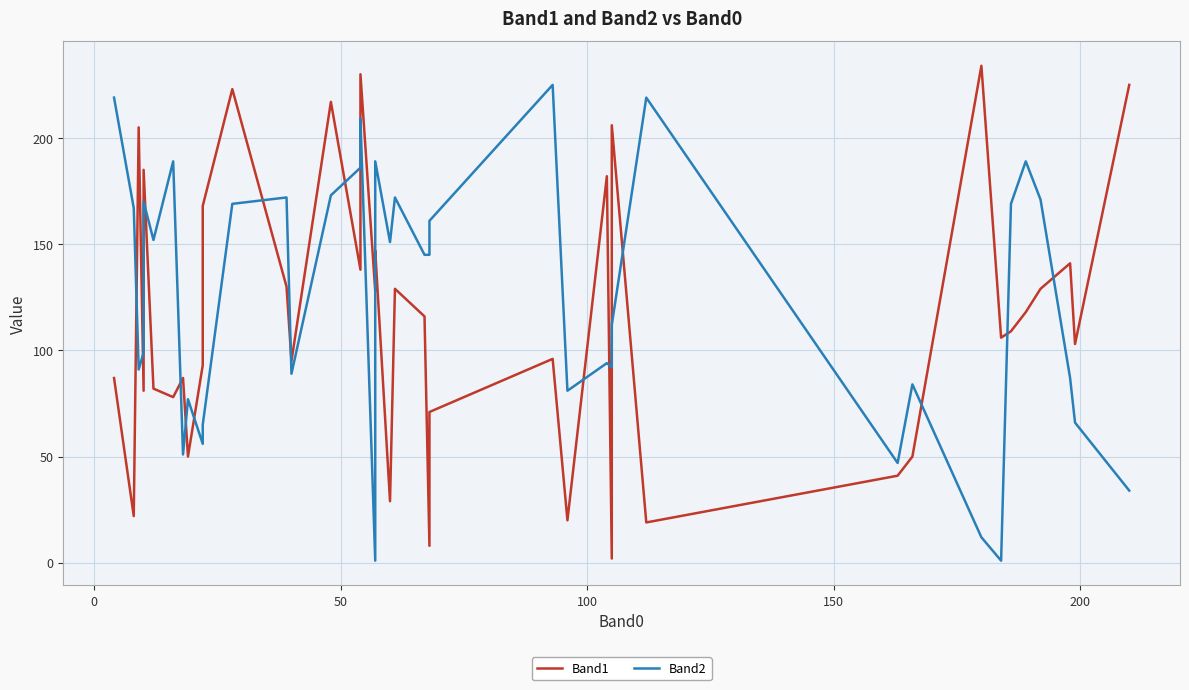

True or false: Band1 has more than 1 points higher than both neighbors.

True